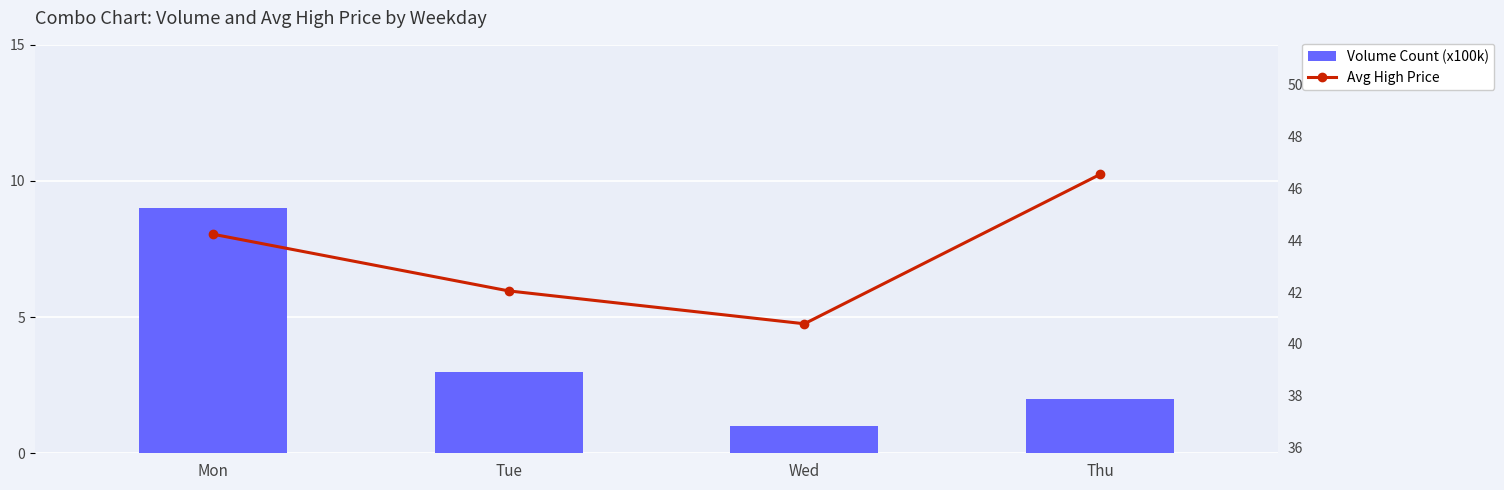

How many groups of bars are there?

4